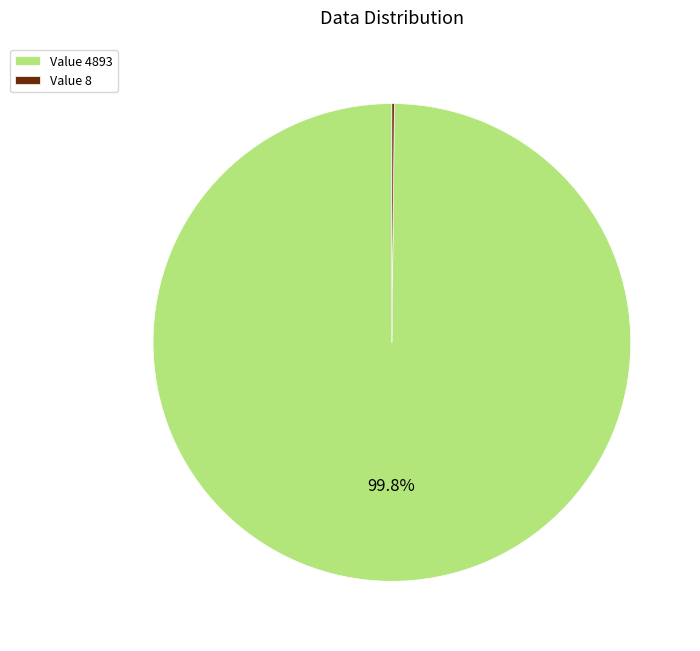

Which slice is the largest?

Value 4893